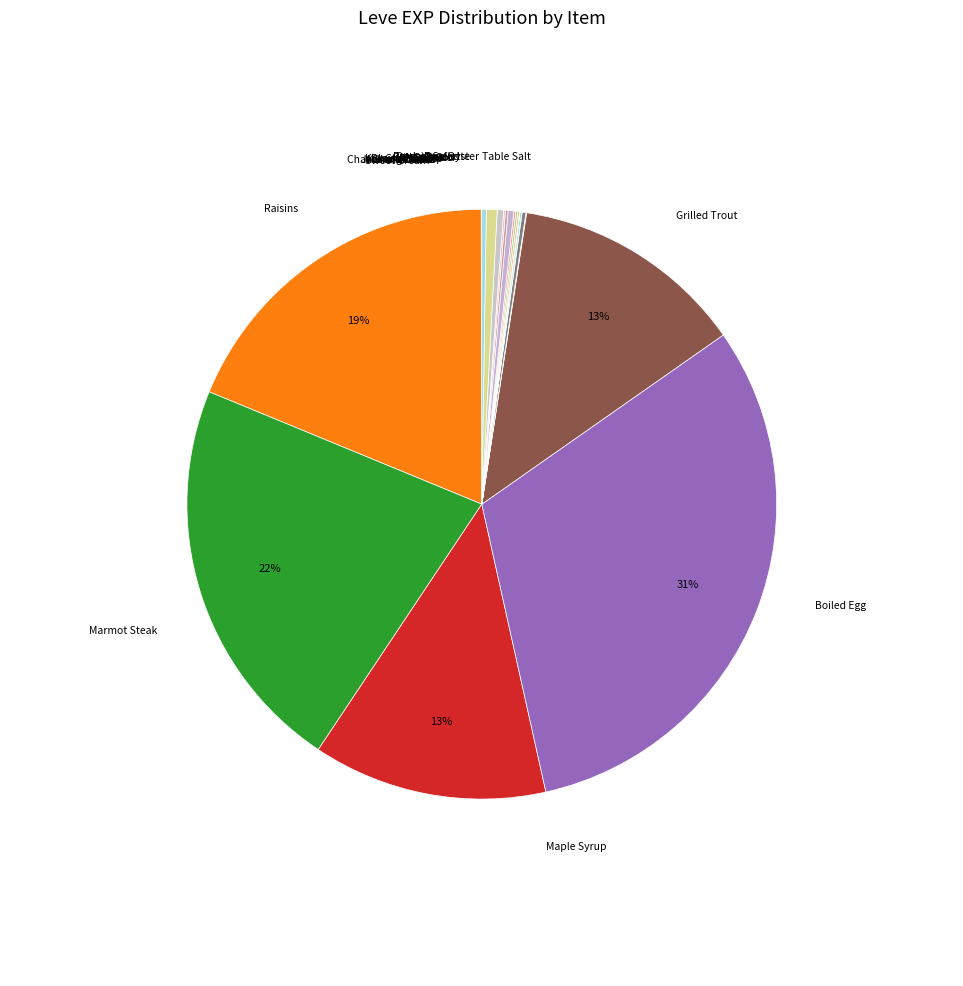

Count the number of slices in the pie.

20